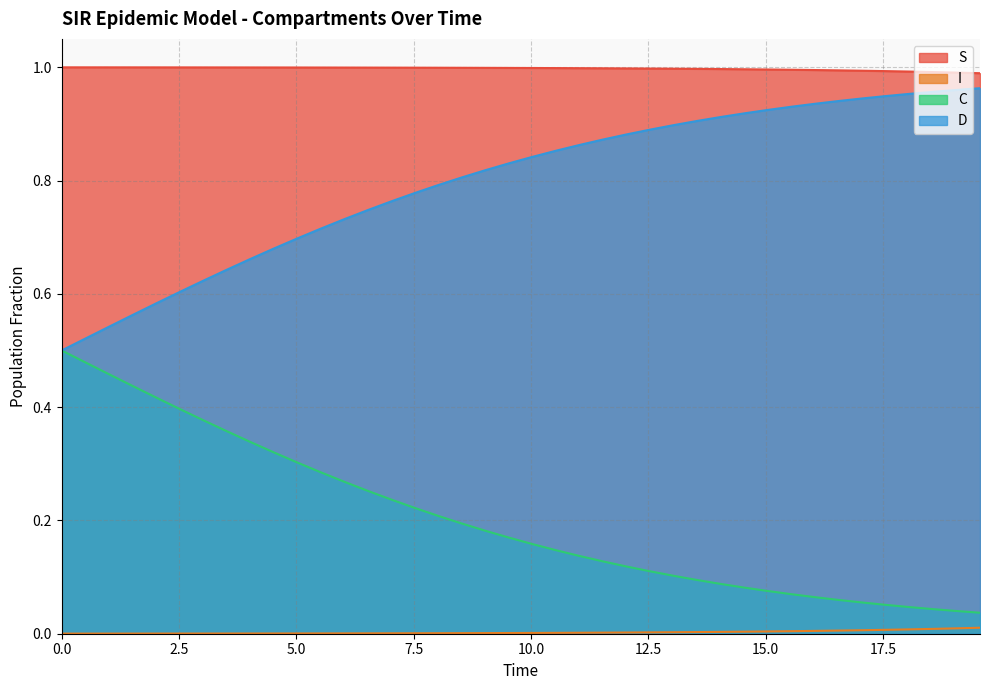

Rank the series by their average value, from highest to lowest.

S, D, C, I